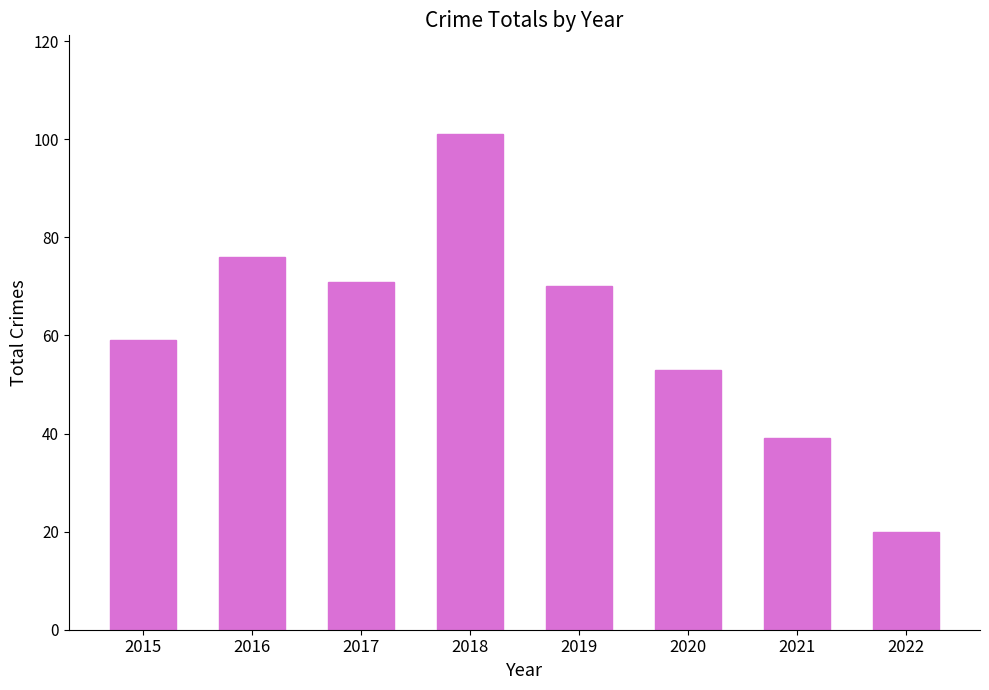

Are the bars horizontal?

No